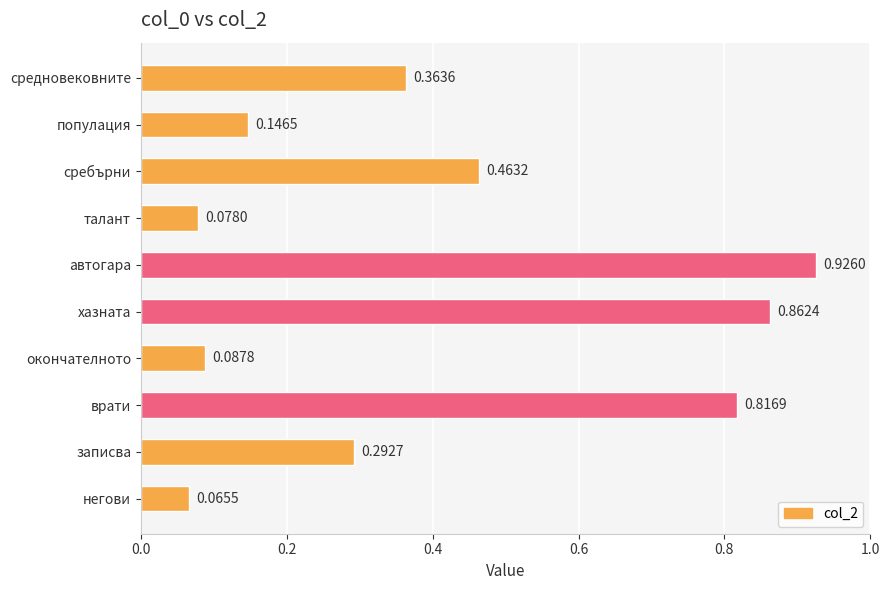

At which label is the value closest to 0?

негови